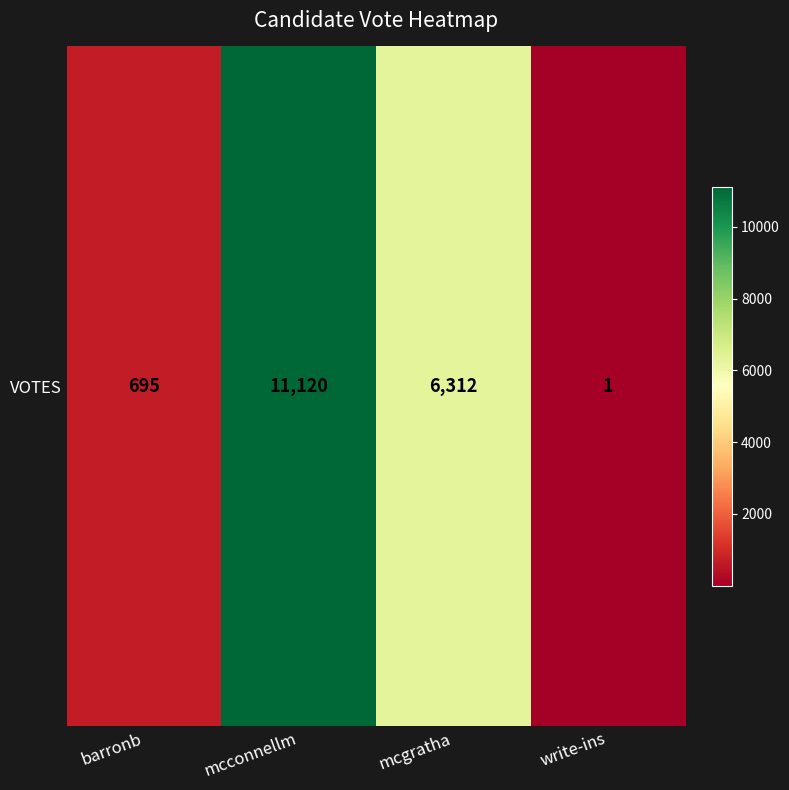

What is the average value?

4532